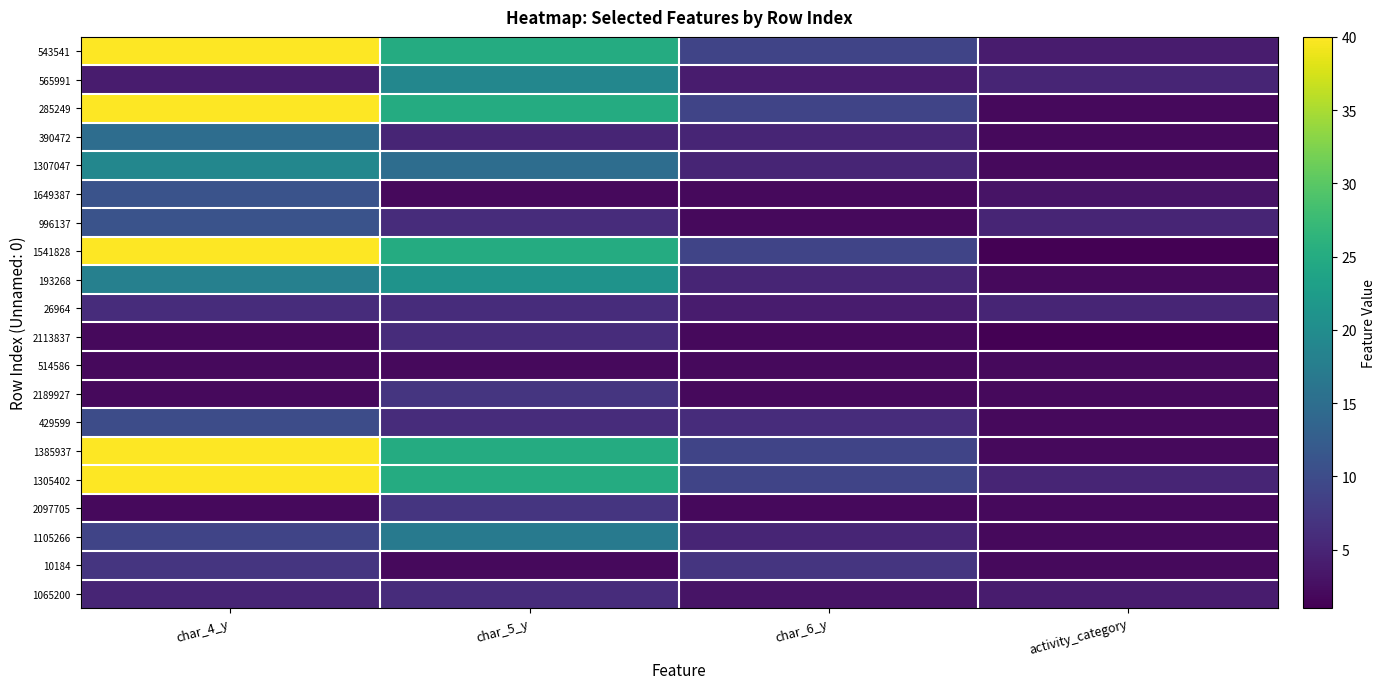

Which has a higher value, char_5_y or char_4_y?

char_4_y